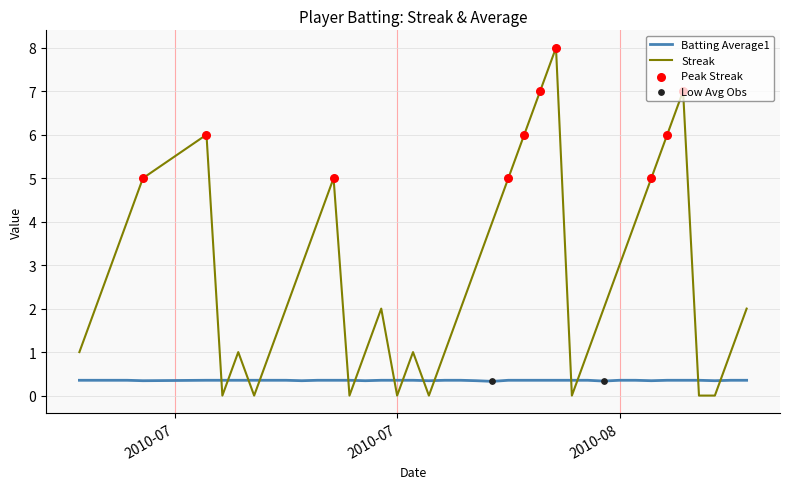

What is the lowest value of the Batting Average1 series?

0.3